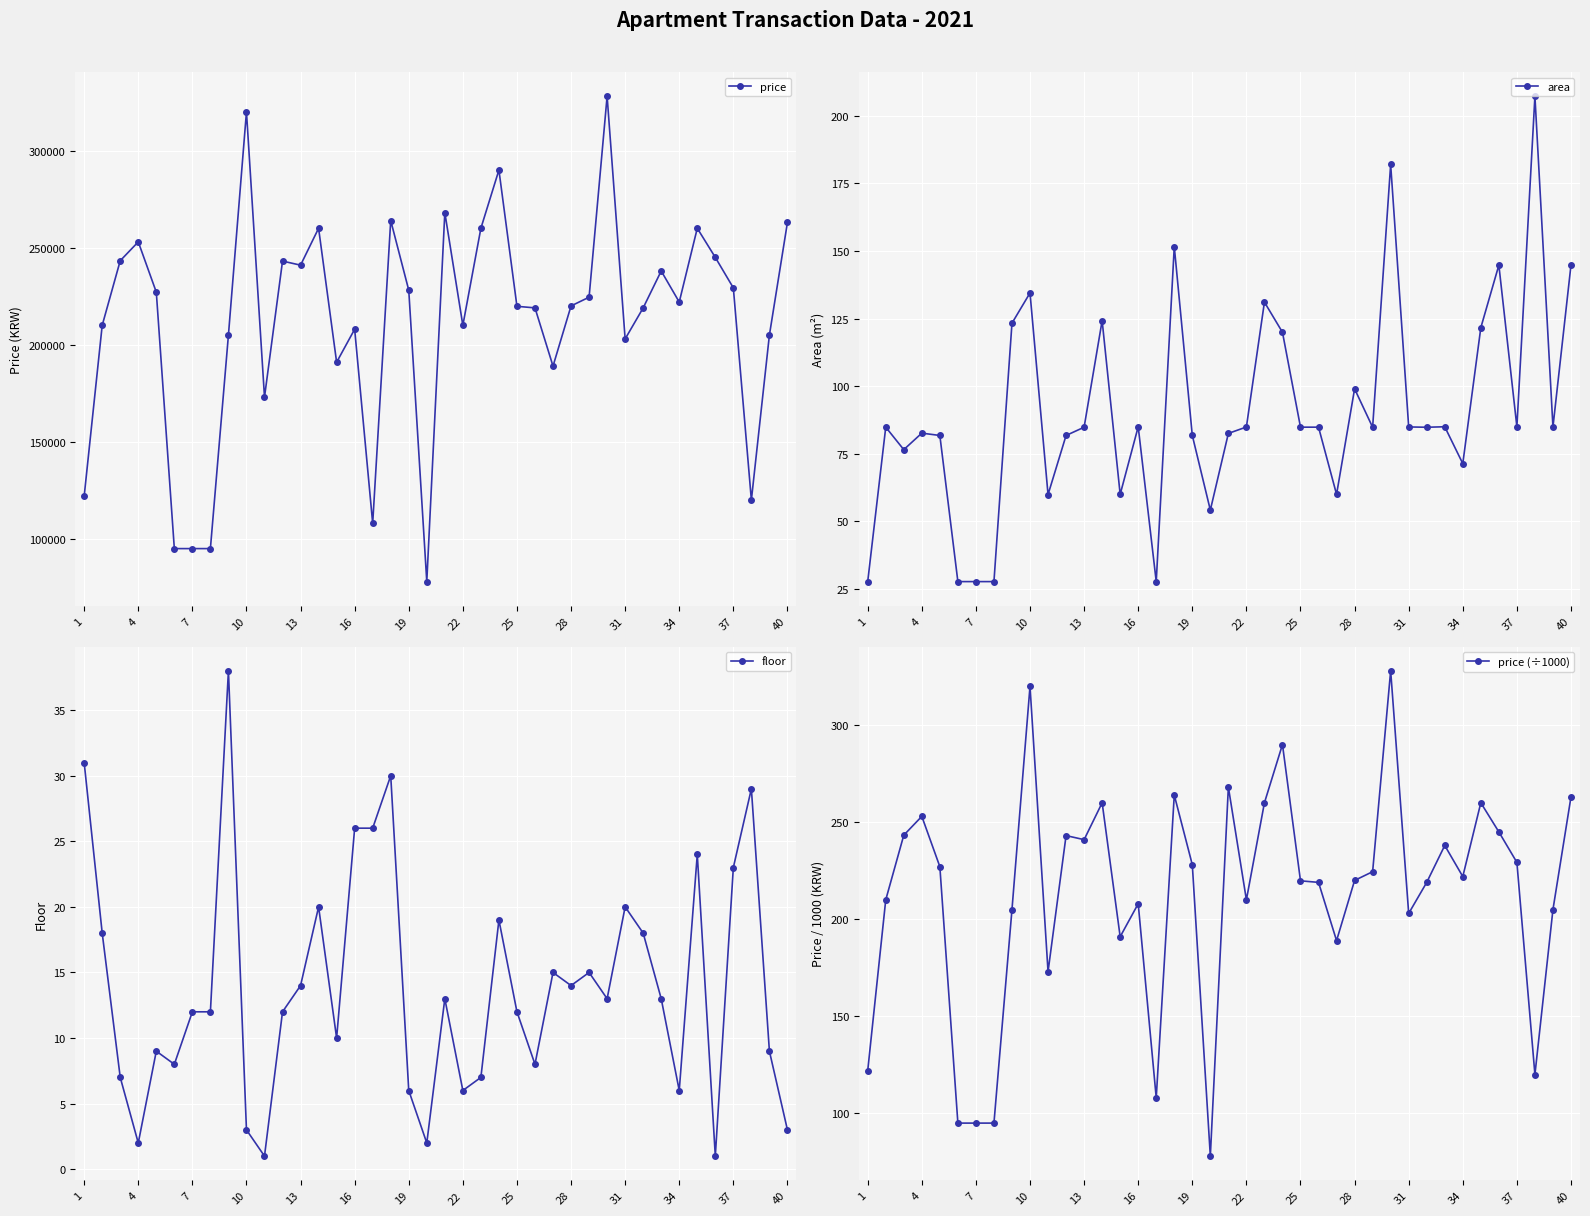

What is the sum of the price (÷1000) values at 37 and 19?

457.4